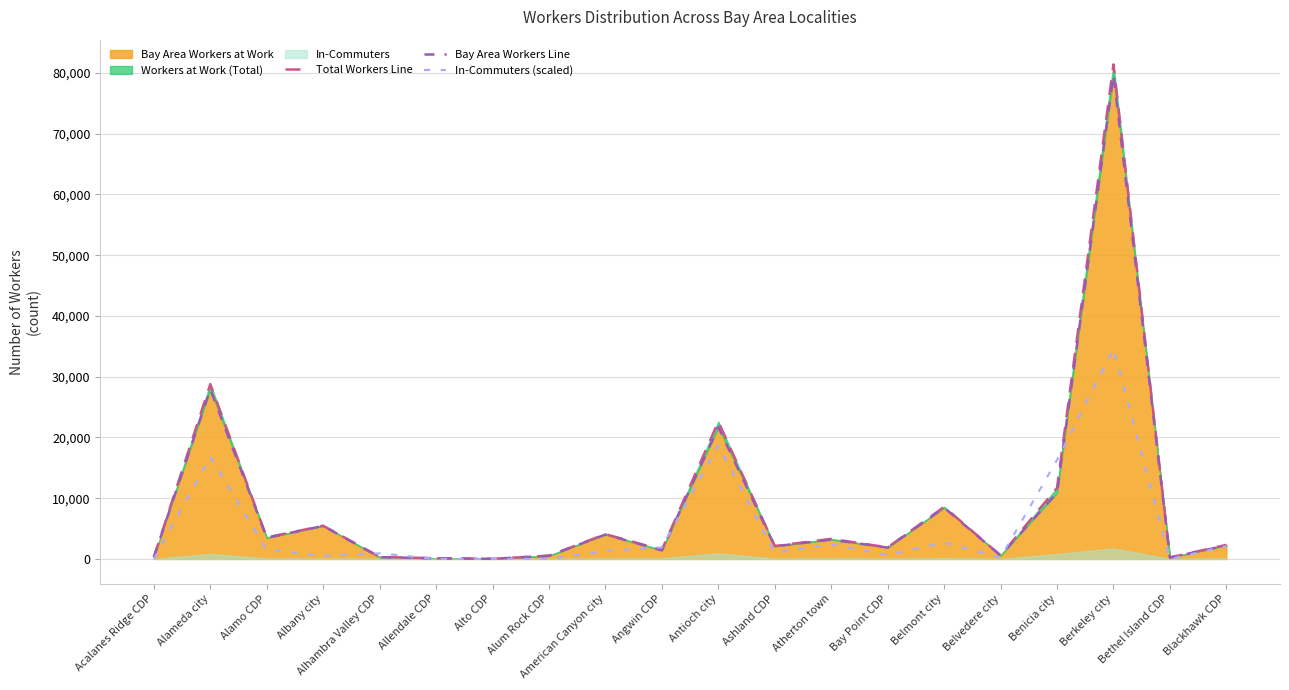

How many data points does each series have?

20